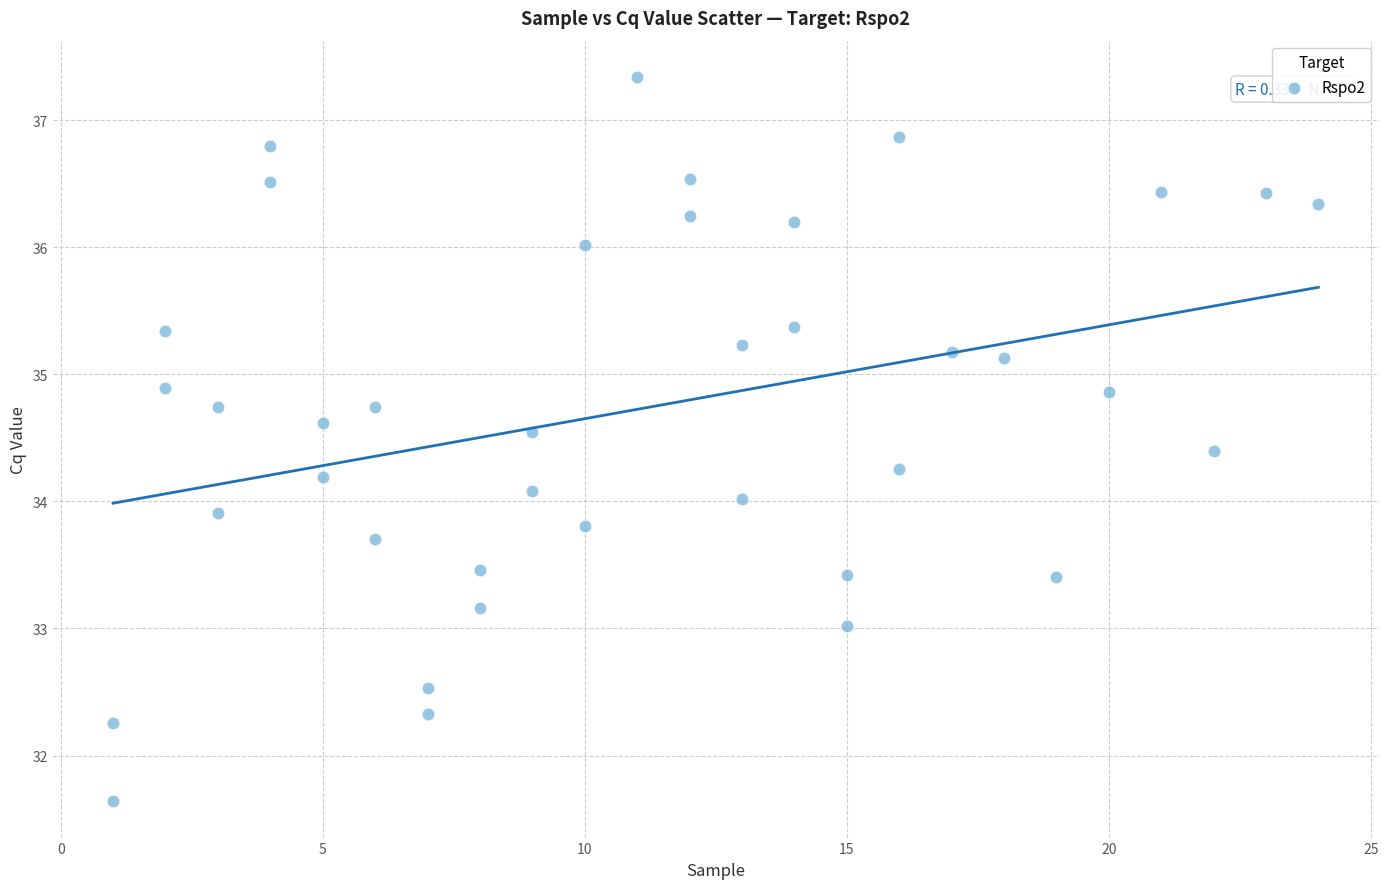

What is the range of Y values (max minus min)?

5.7